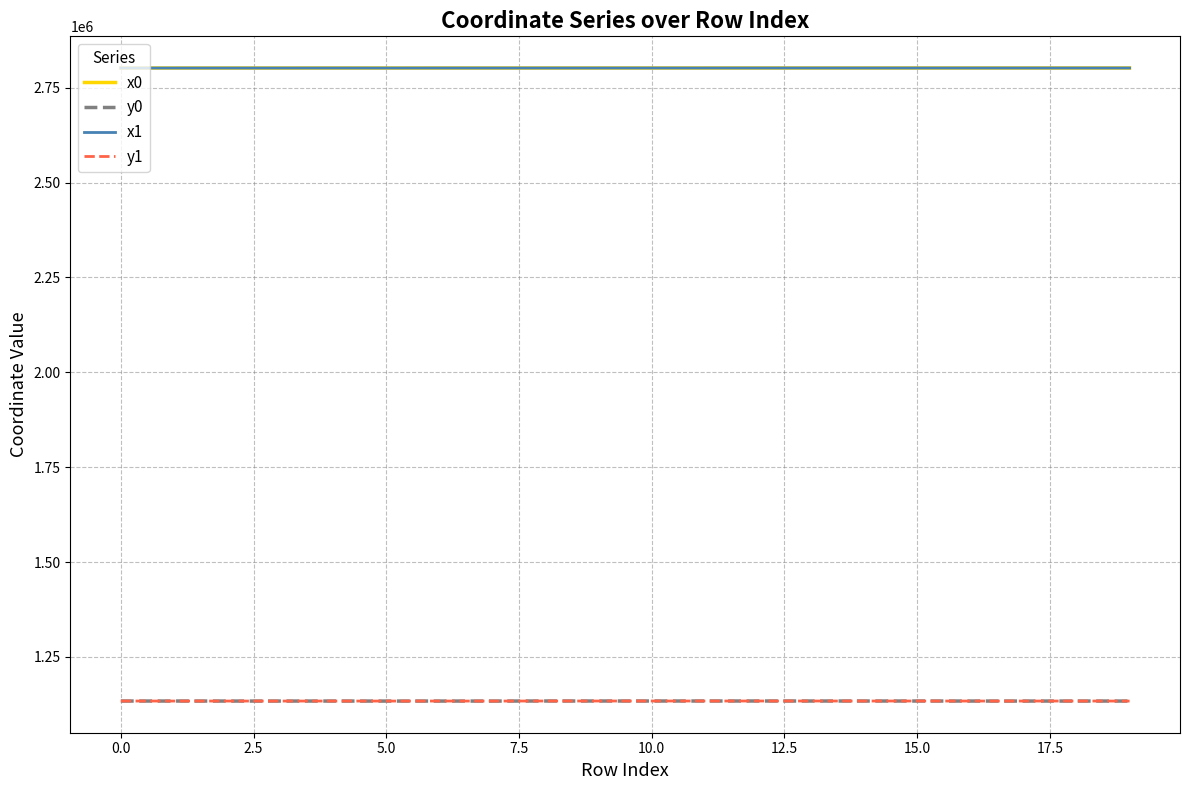

True or false: y1 and x0 intersect in this chart.

False